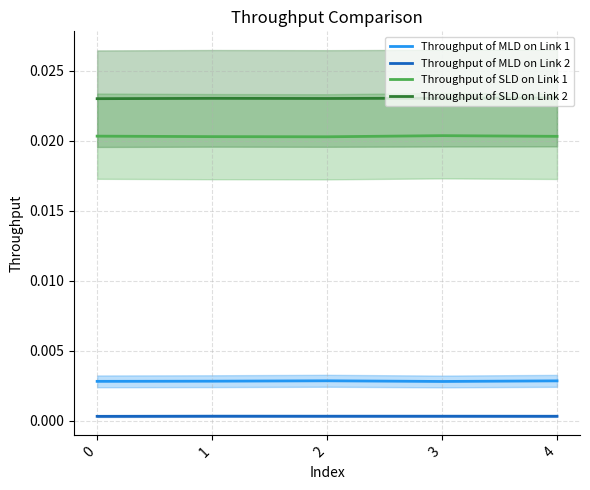

At which category does Throughput of SLD on Link 2 reach its first local peak?

1